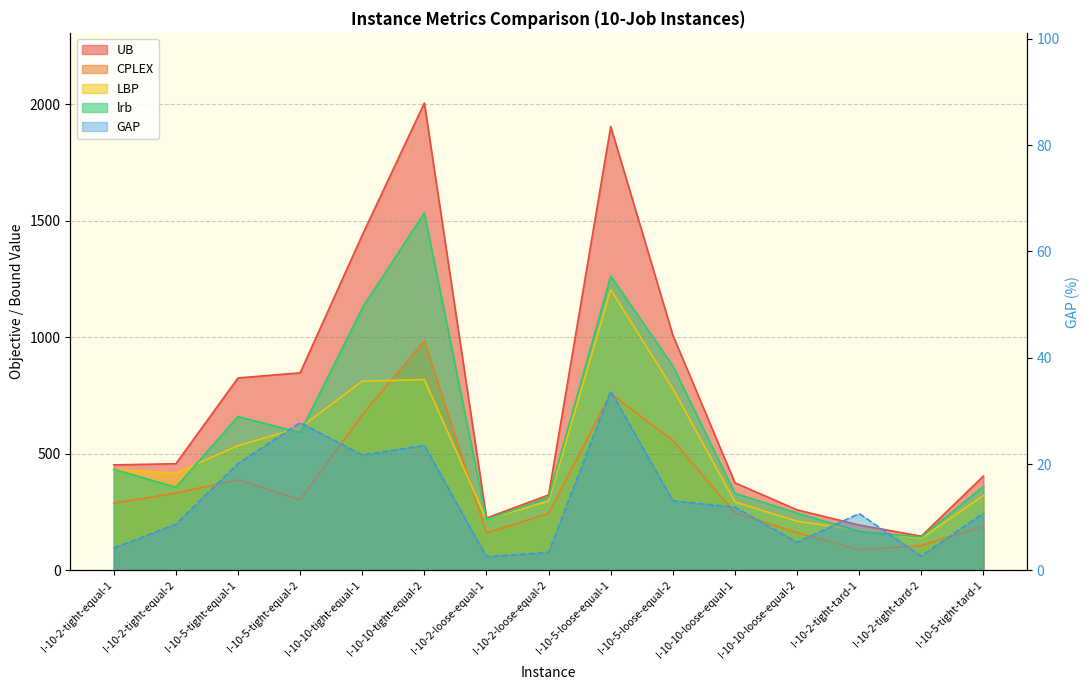

Which series has the largest total across all categories?

UB